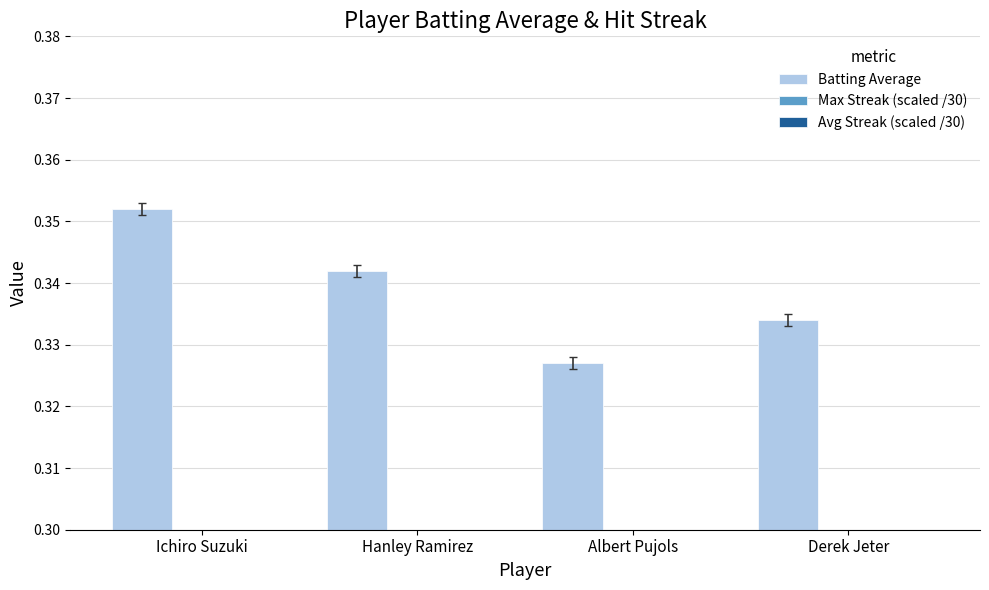

What is the sum of the Max Streak (scaled /30) values at Derek Jeter and Hanley Ramirez?

0.2